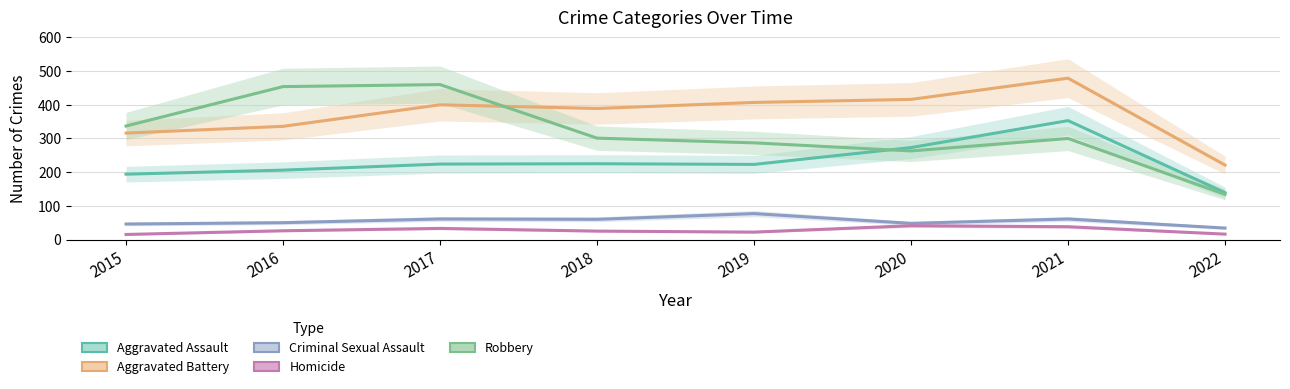

What is the difference between the maximum and minimum values in the Aggravated Assault series?

214